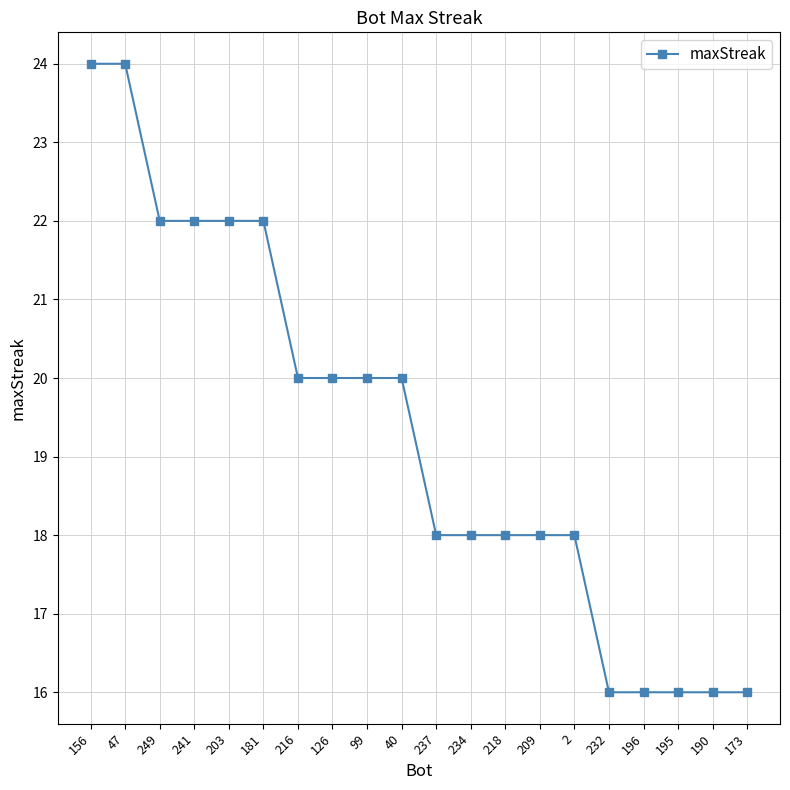

What value does the data have at 218?

18